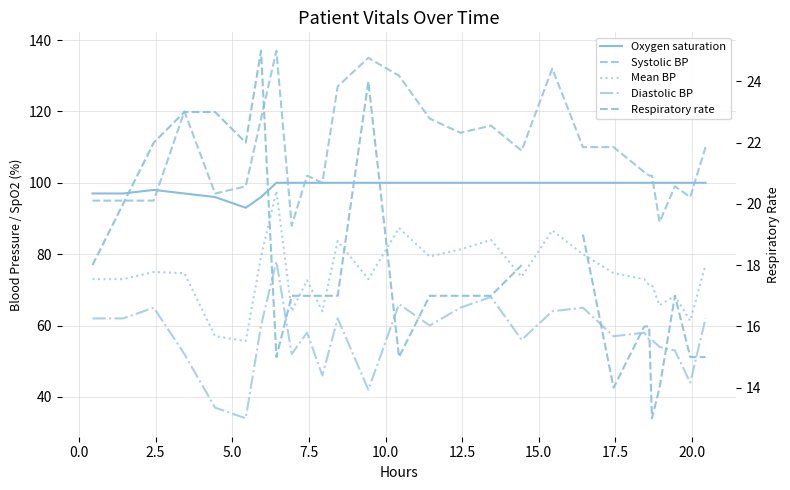

In Mean BP, how many points are lower than both neighbors (excluding endpoints)?

8